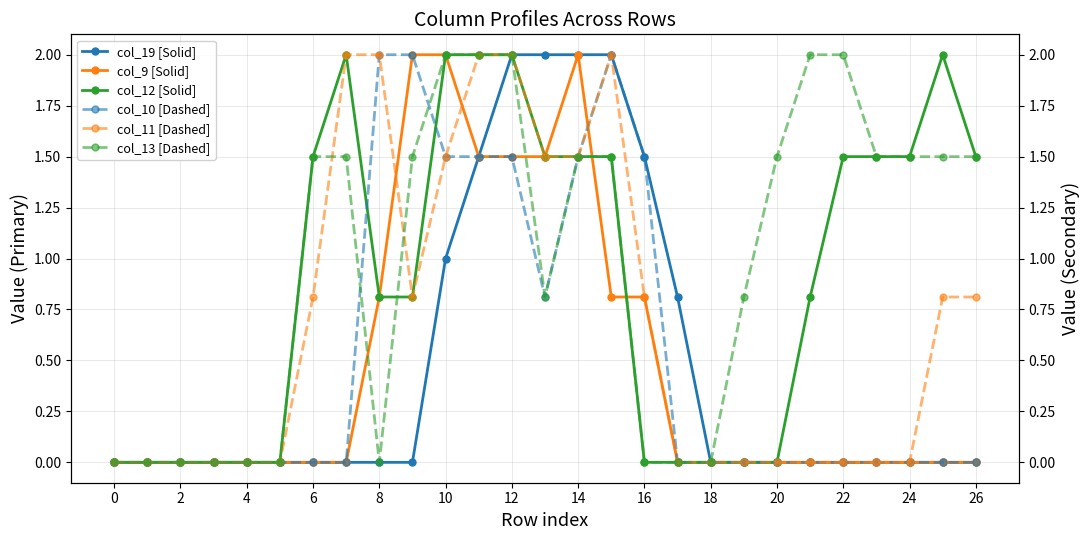

True or false: col_9 [Solid] has more than 0 interior local peaks.

True